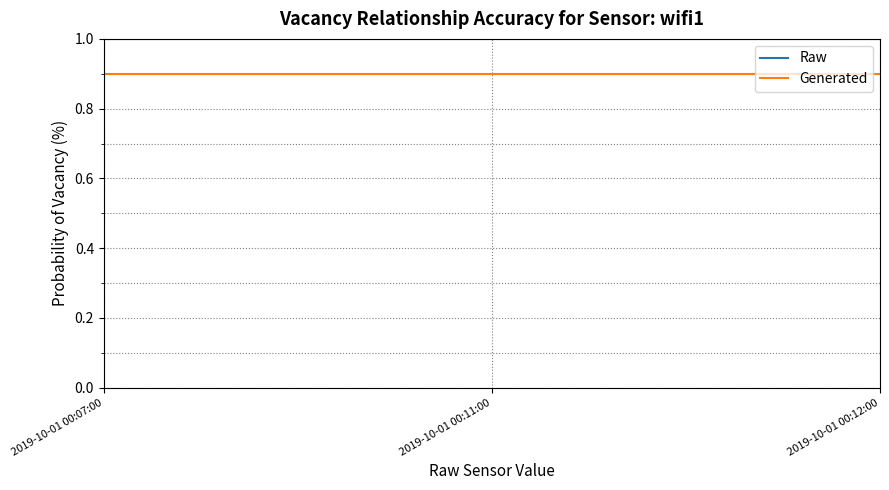

Is this an area chart (filled region under the line)?

No